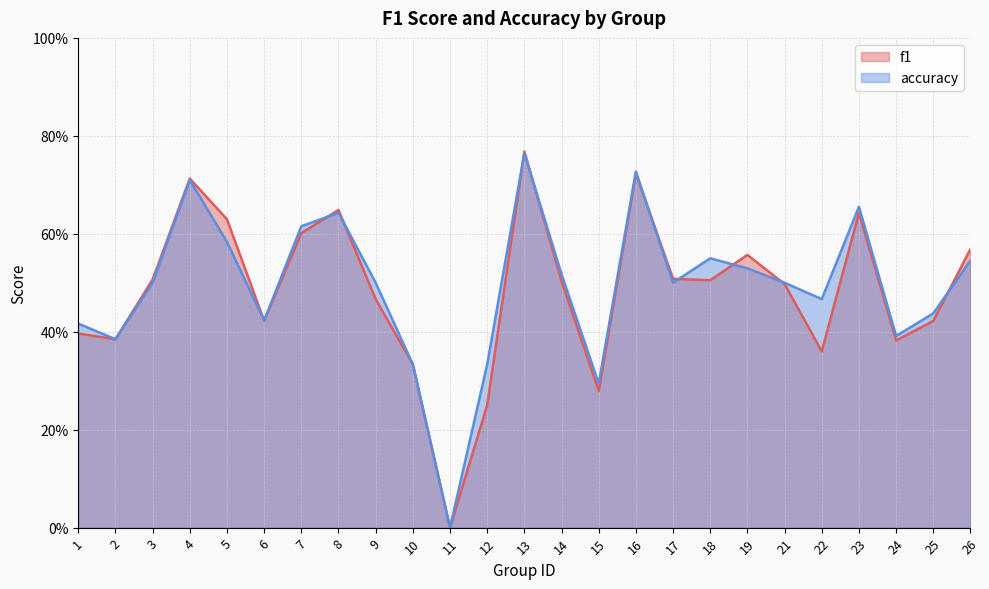

At how many categories does at least one series exceed 0?

24